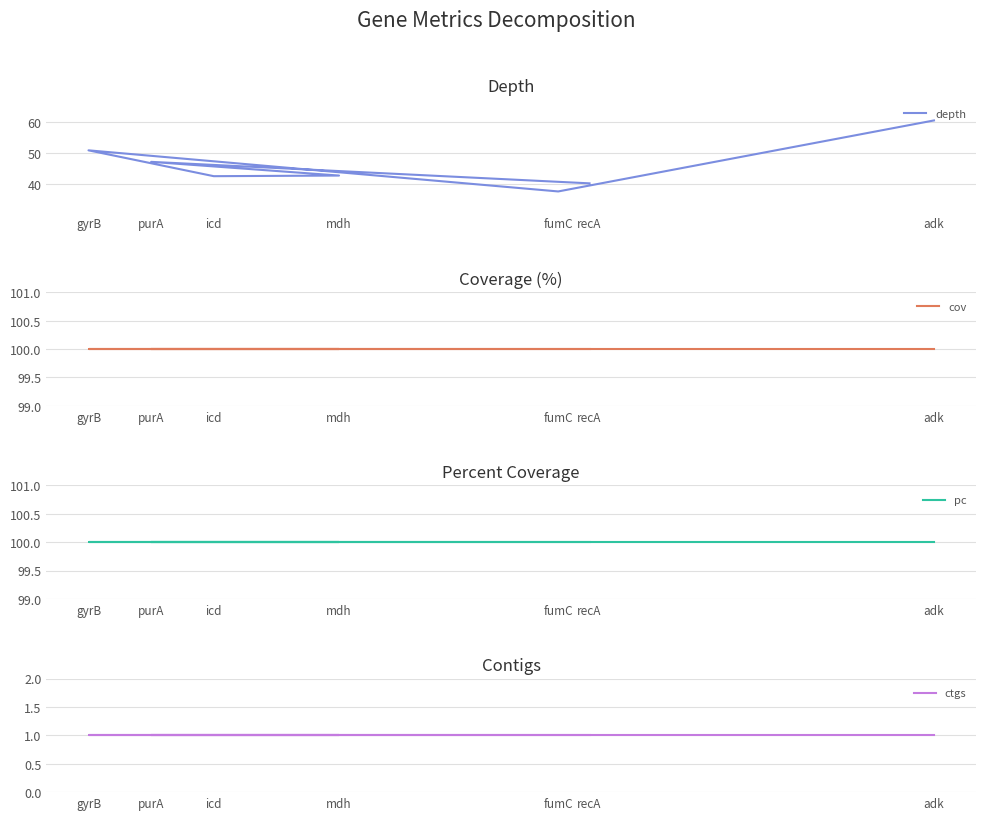

The value of ctgs at adk is 1.0. True or false?

True